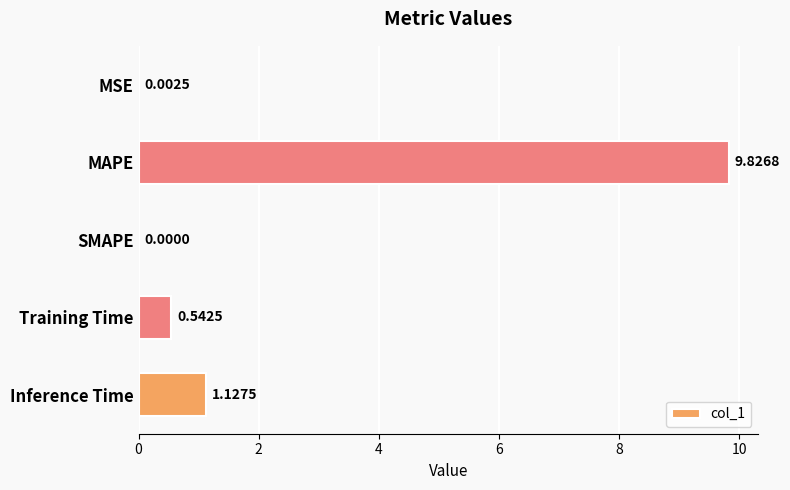

What is the sum of all values?

11.5